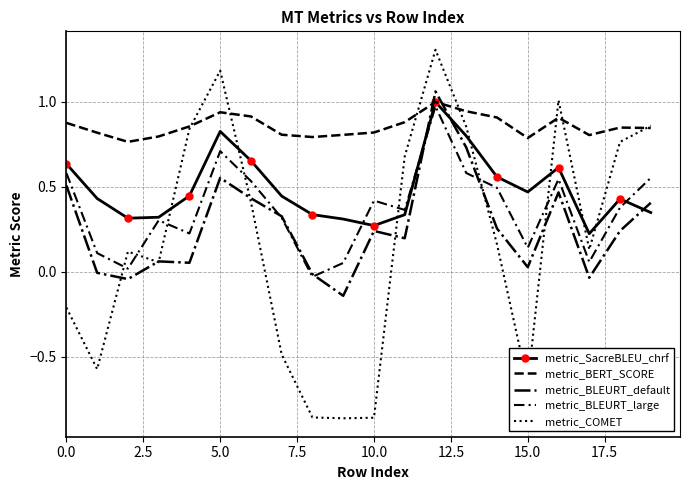

True or false: metric_SacreBLEU_chrf and metric_BERT_SCORE cross at least once.

False